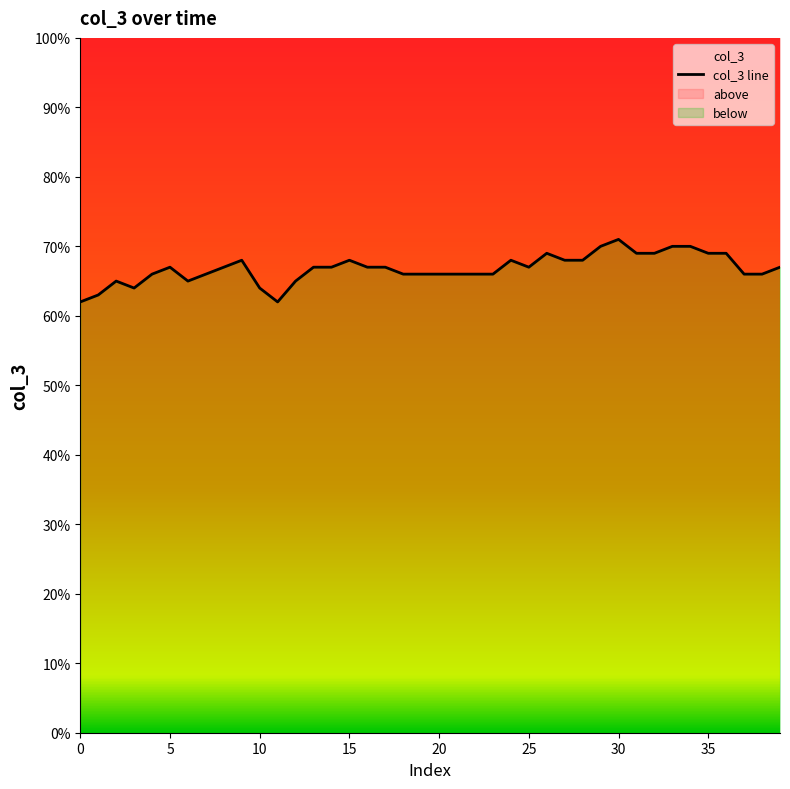

Count the values in the range 0 to 1.

40